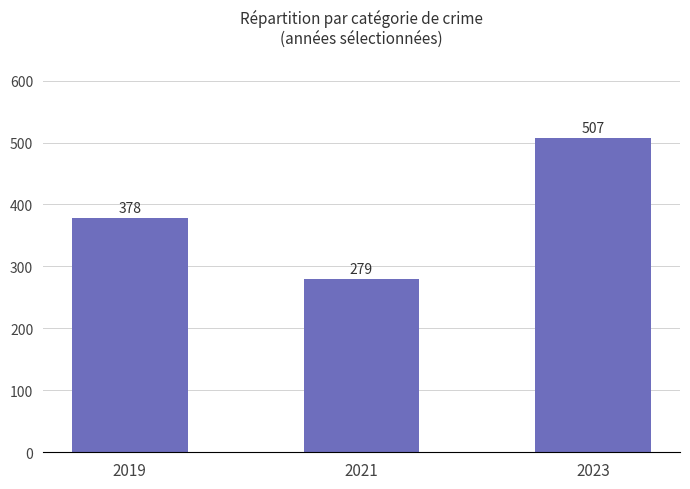

Is it true that the value at 2019 is 378?

True